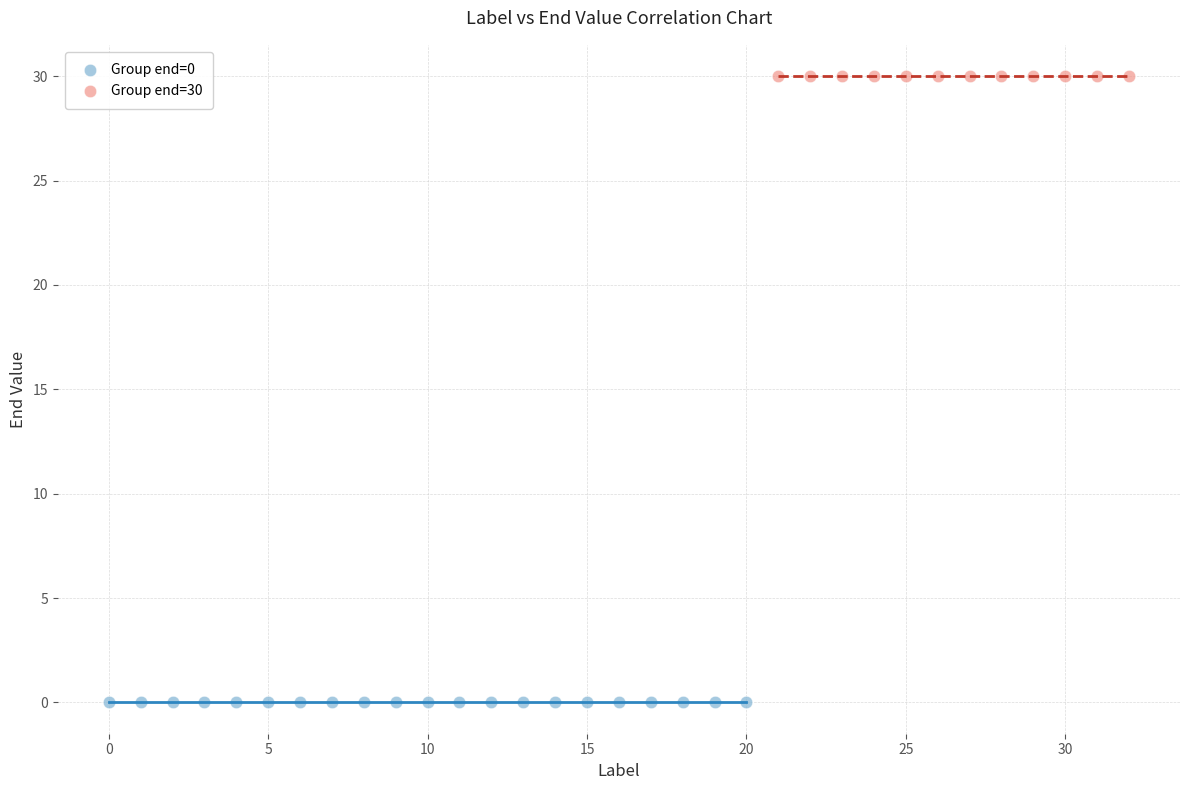

Which series reaches the minimum Y coordinate?

Group end=0